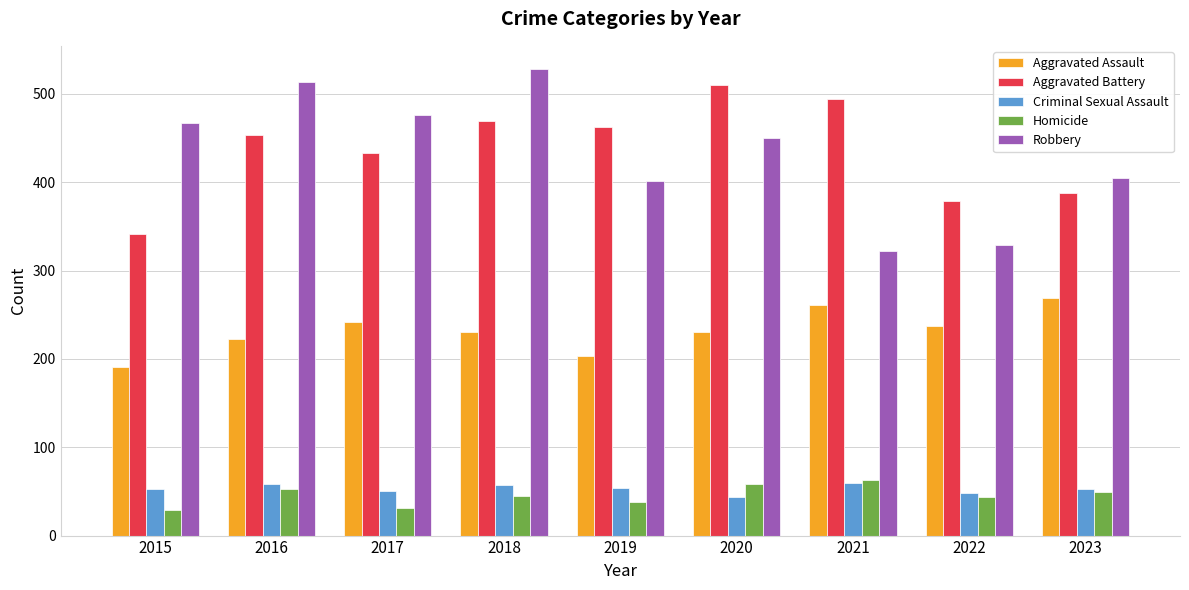

At which label is Aggravated Battery closest to 425?

2017